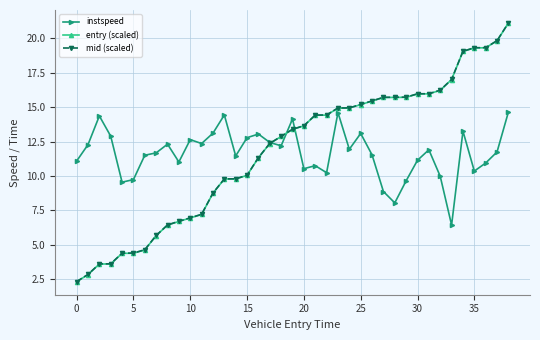

What is the value of the mid (scaled) point at the 23rd from the left?

14.4